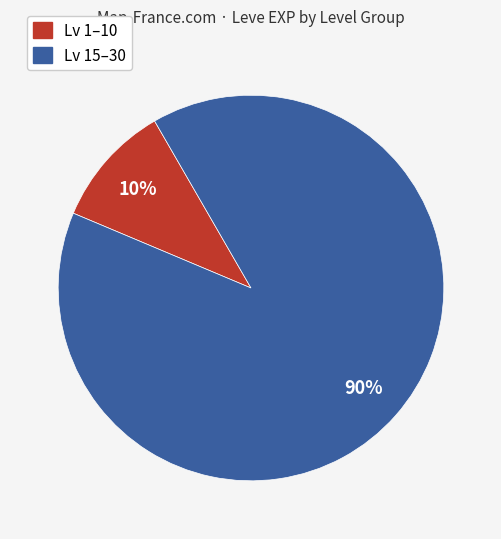

Does any single category account for the majority?

Yes